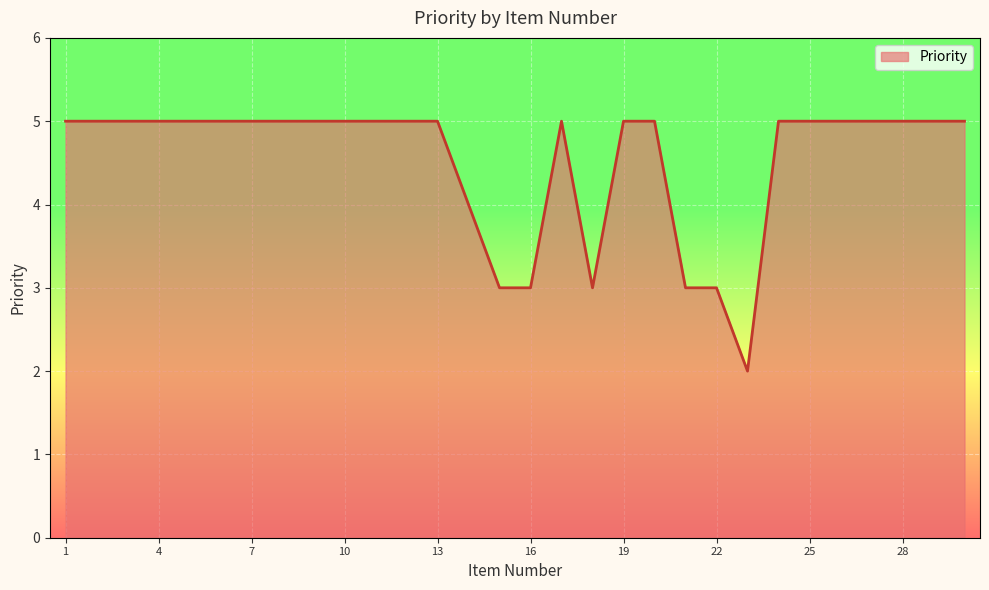

What is the greatest value displayed?

5